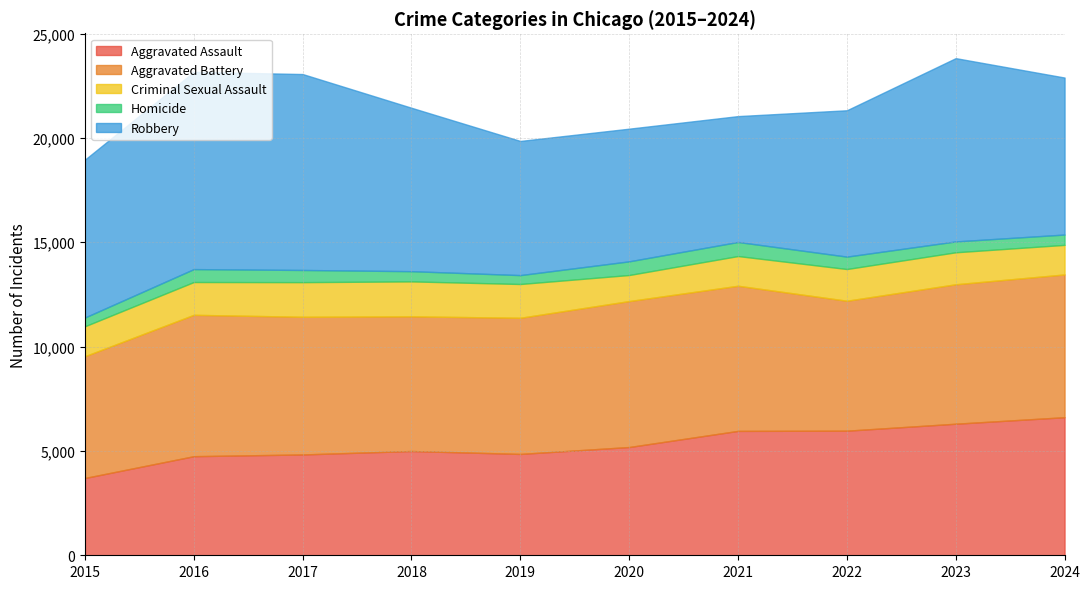

Count the number of data series in this chart.

5